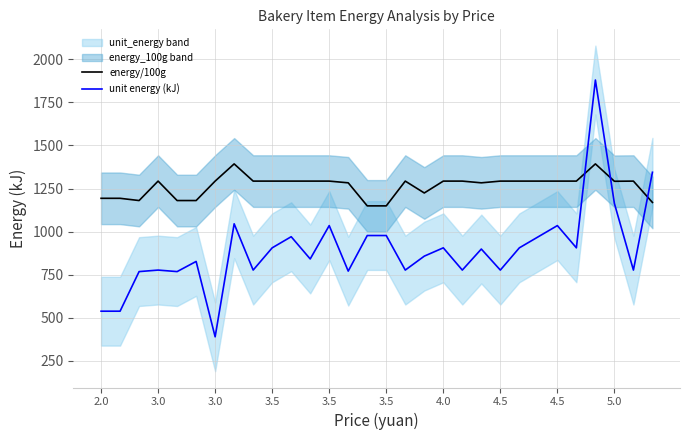

The unit energy (kJ) series shows 1296.6 at 13. True or false?

False